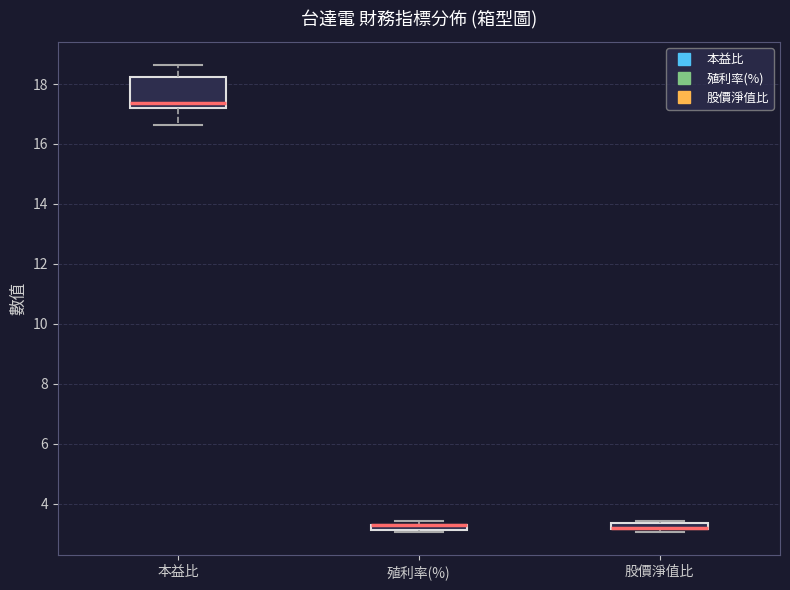

Which box is the tallest, from its lower edge to its upper edge?

本益比